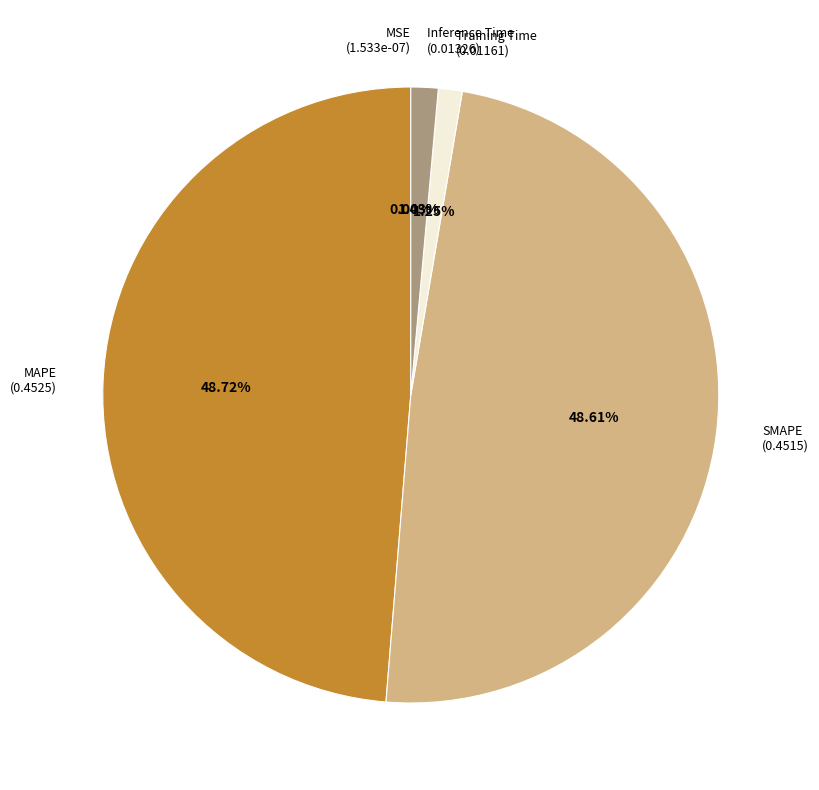

Between Training Time and SMAPE, which is larger?

SMAPE